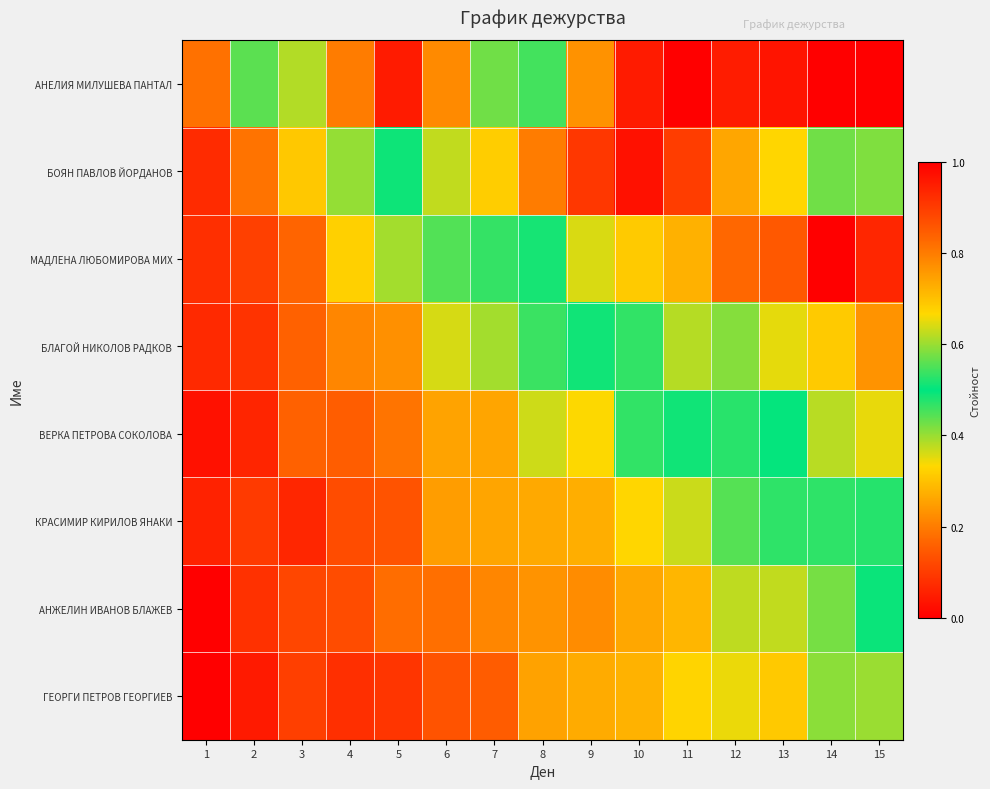

How many categories are shown in the chart?

15